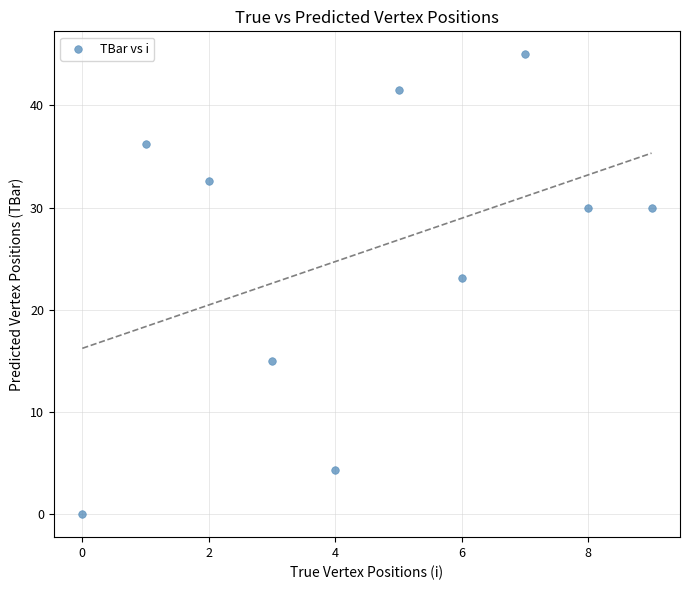

What Y value in the scatter plot is closest to 22?

23.1